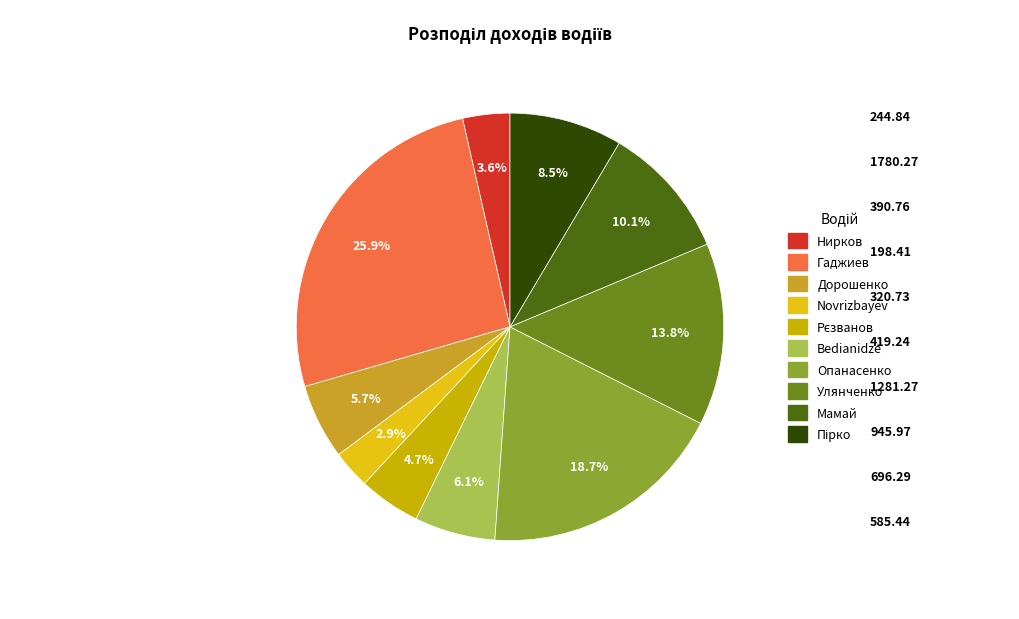

Does any single category account for the majority?

No